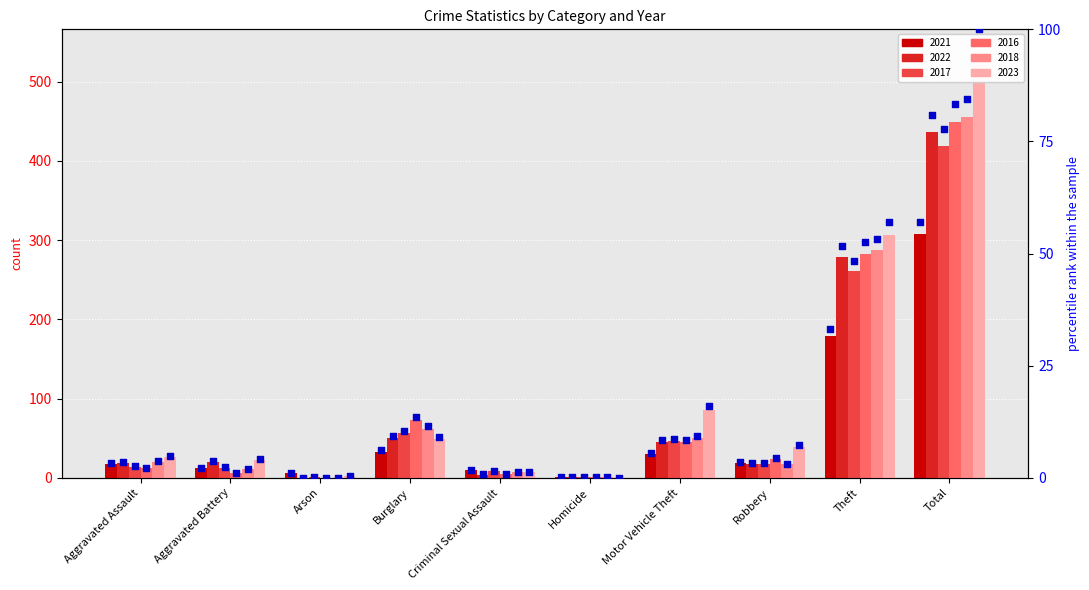

What is the change in value from Aggravated Battery to Theft?

+31.0